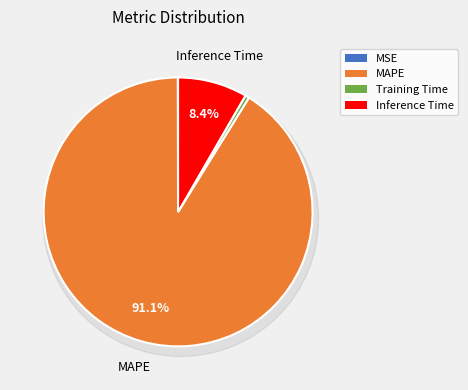

True or false: Training Time accounts for 1% of the total.

False